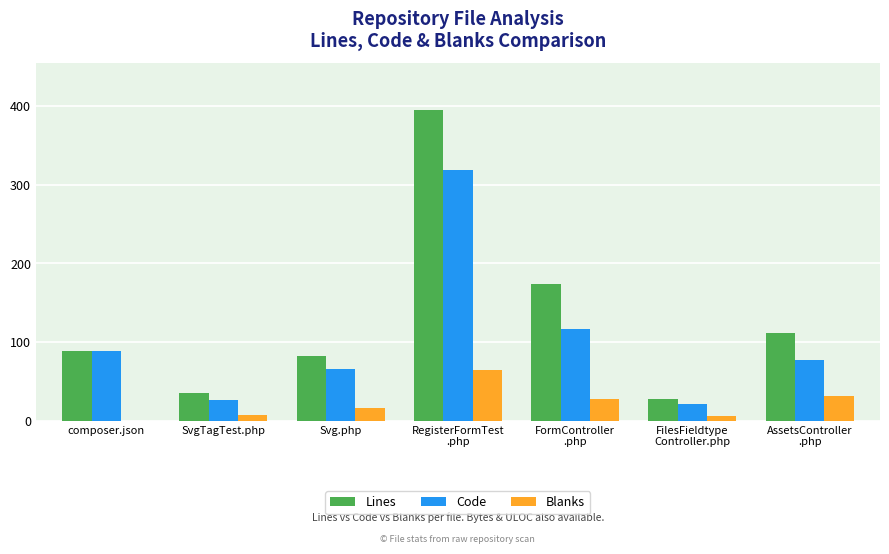

Which series has the largest total across all categories?

Lines